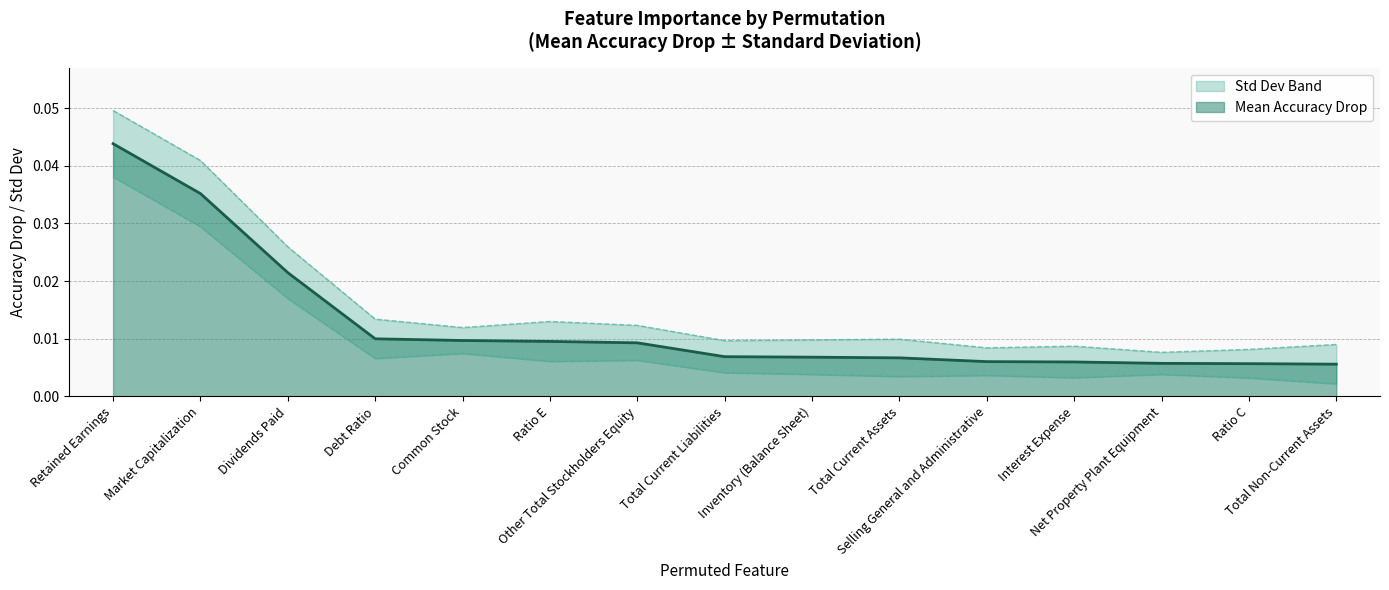

Is it true that the value at Debt Ratio is 0.0?

False